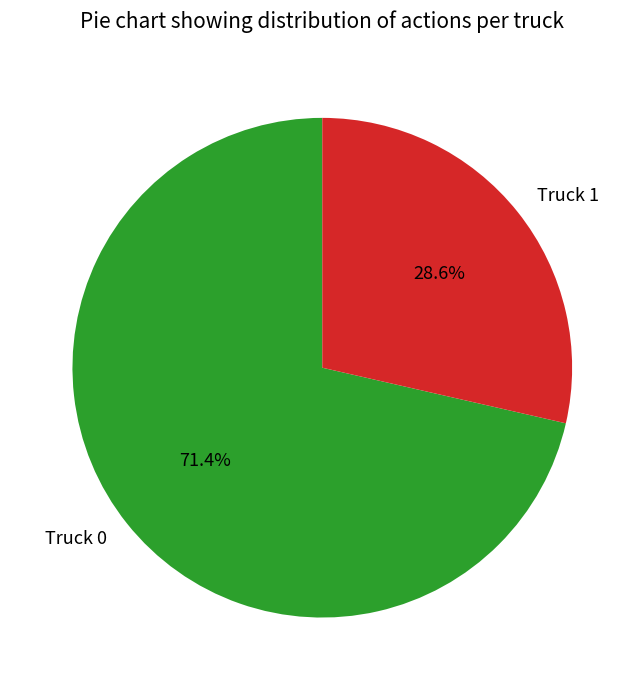

To the nearest percent, what is the difference between the Truck 1 and Truck 0 slice percentages?

43%